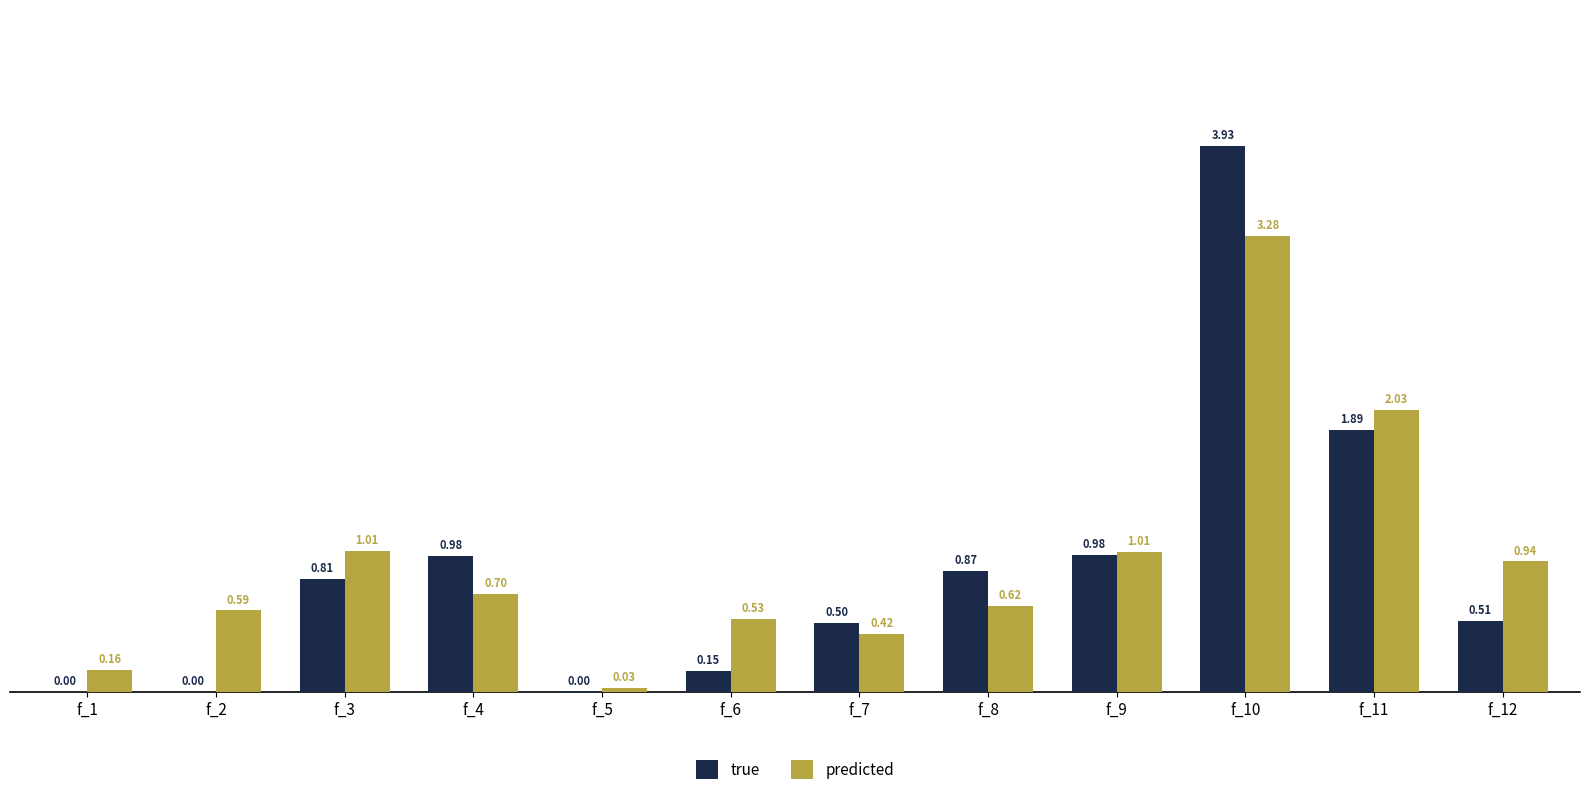

Which series changed the most between f_2 and f_4?

true